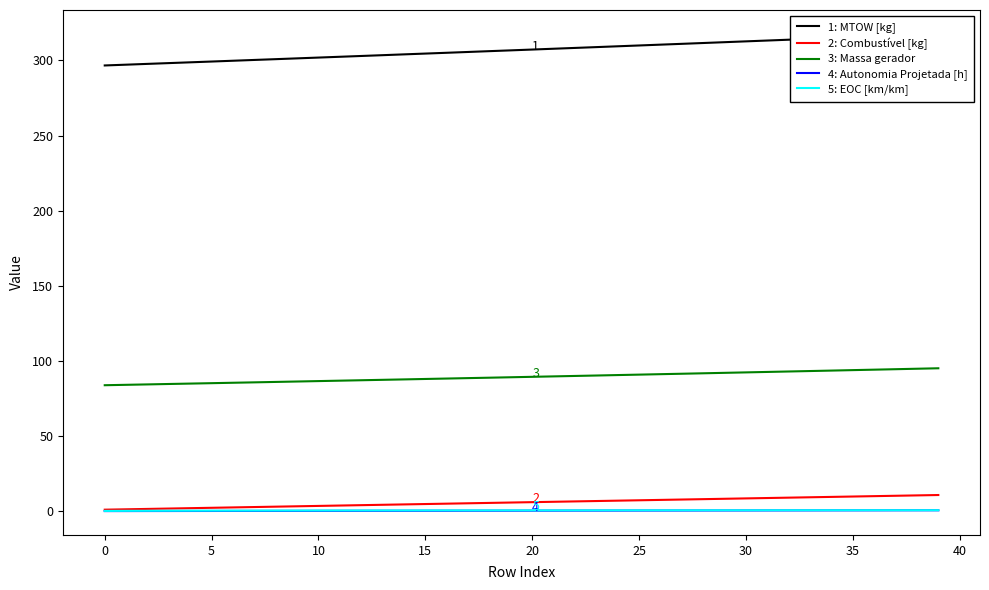

What is the greatest value displayed?

317.7